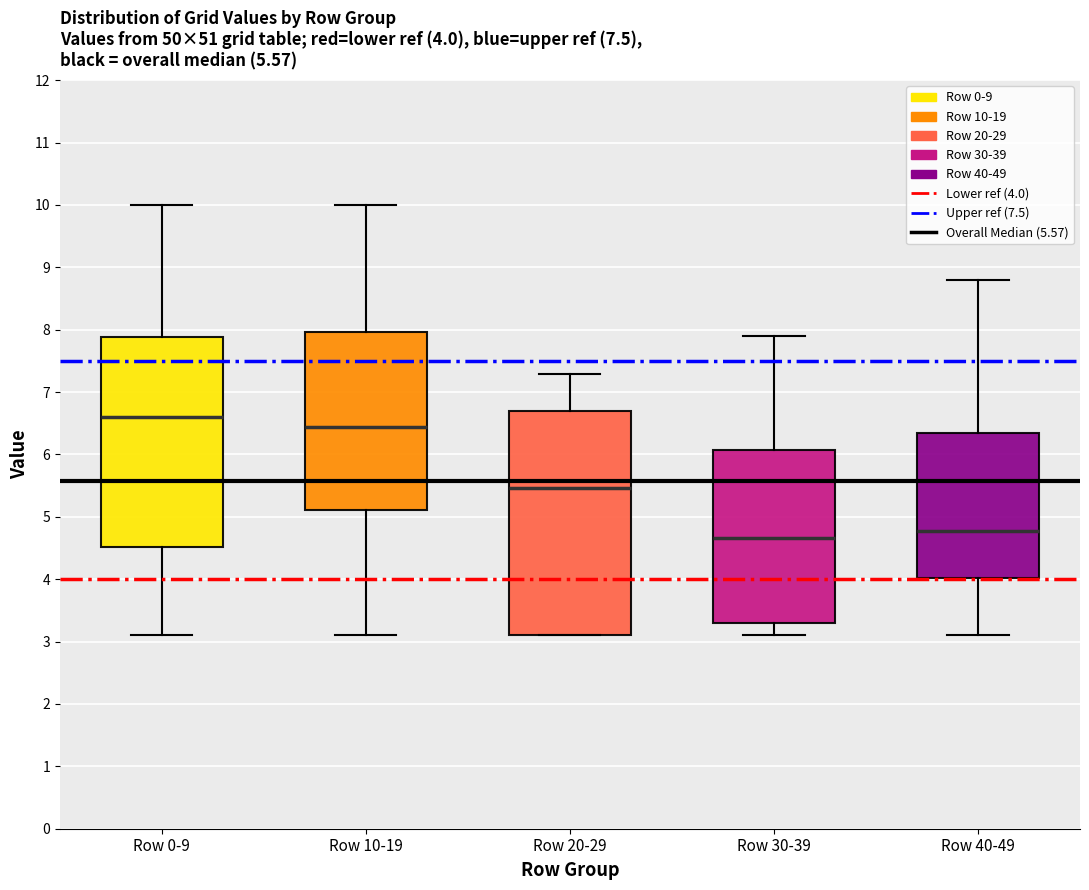

Which box is the tallest, from its lower edge to its upper edge?

Row 20-29